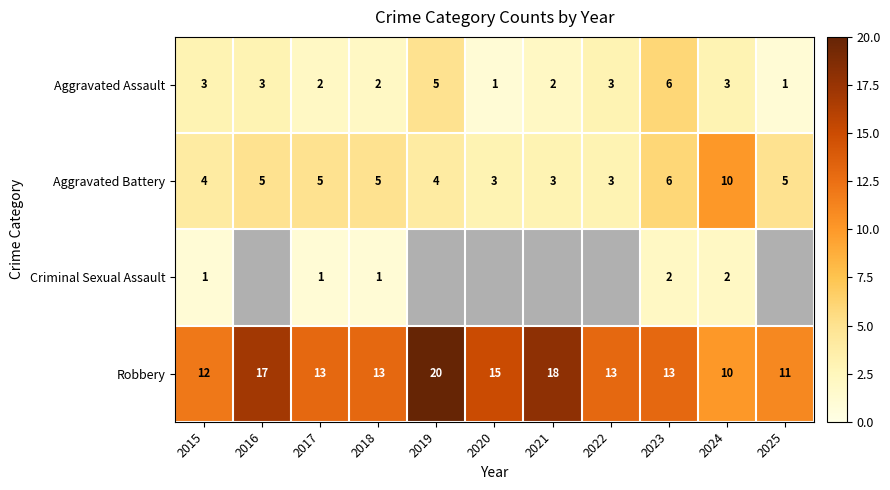

The value of Aggravated Battery at 2017 is 6.7. True or false?

False